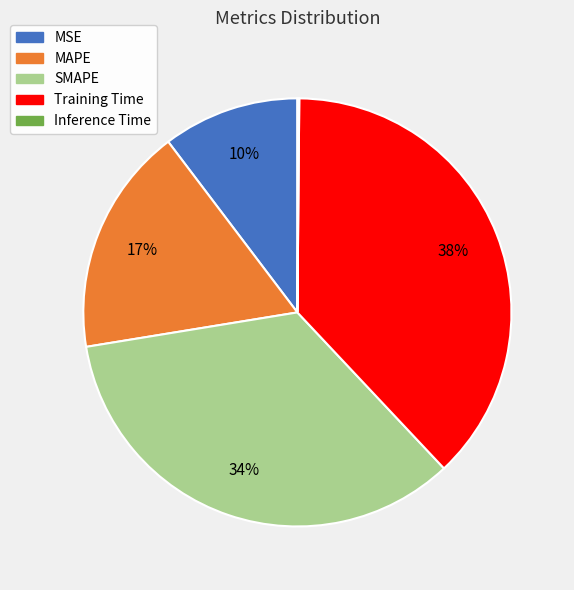

True or false: MSE accounts for 1% of the total.

False